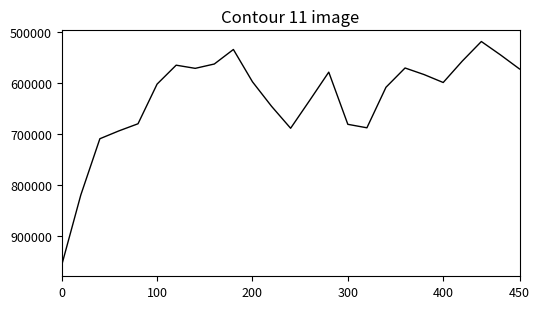

What is the greatest value displayed?

956000